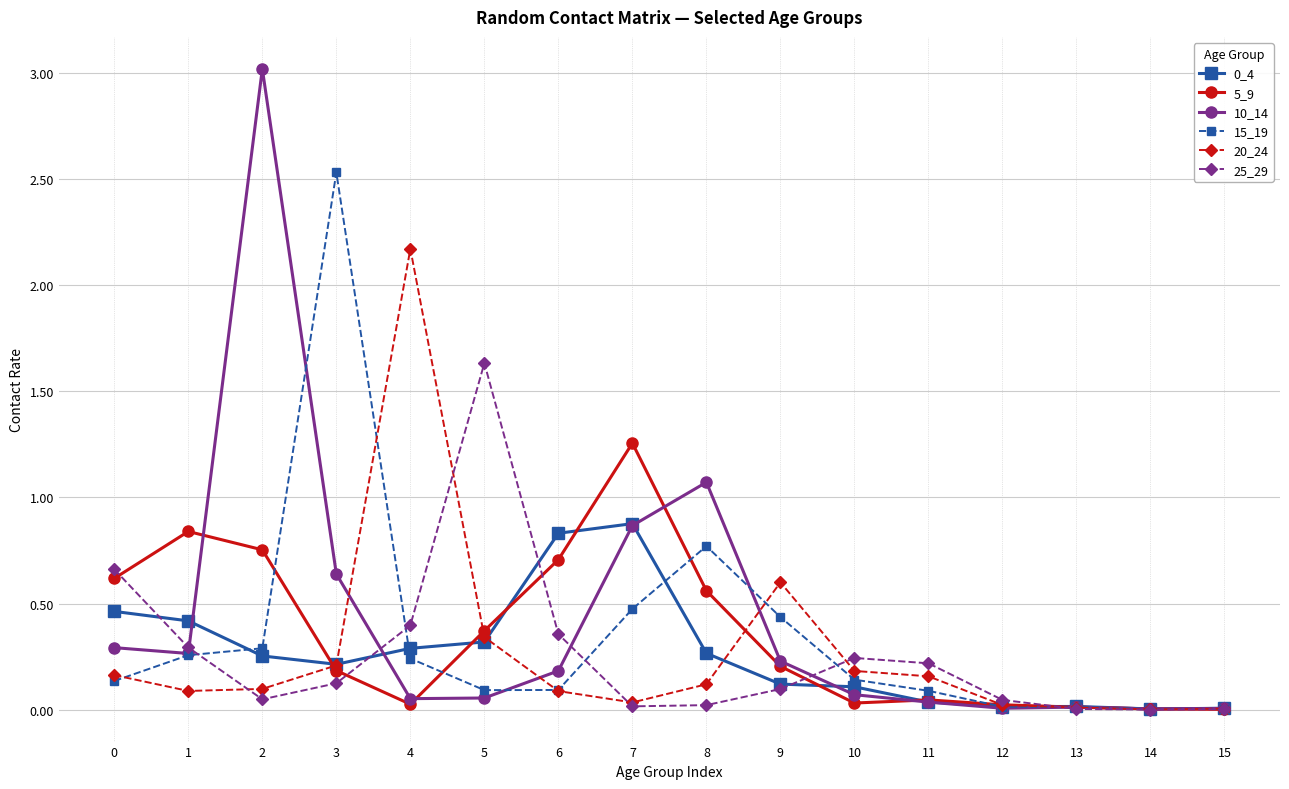

Where is the first local maximum for 10_14?

2